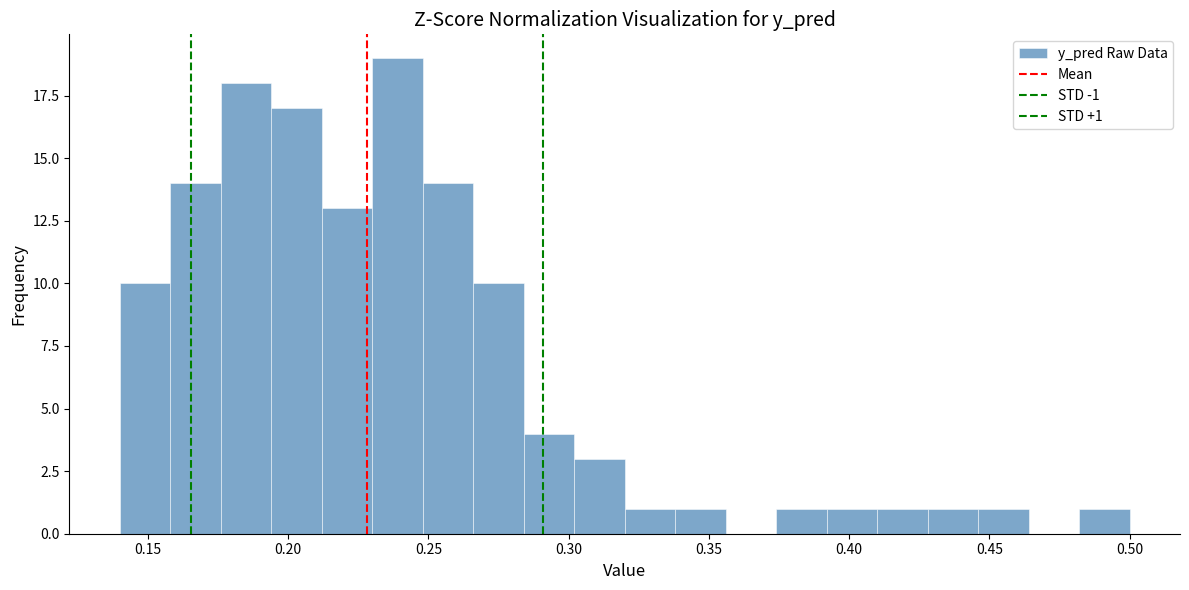

Read against the x-axis, roughly where is the centre of the tallest bar?

0.240